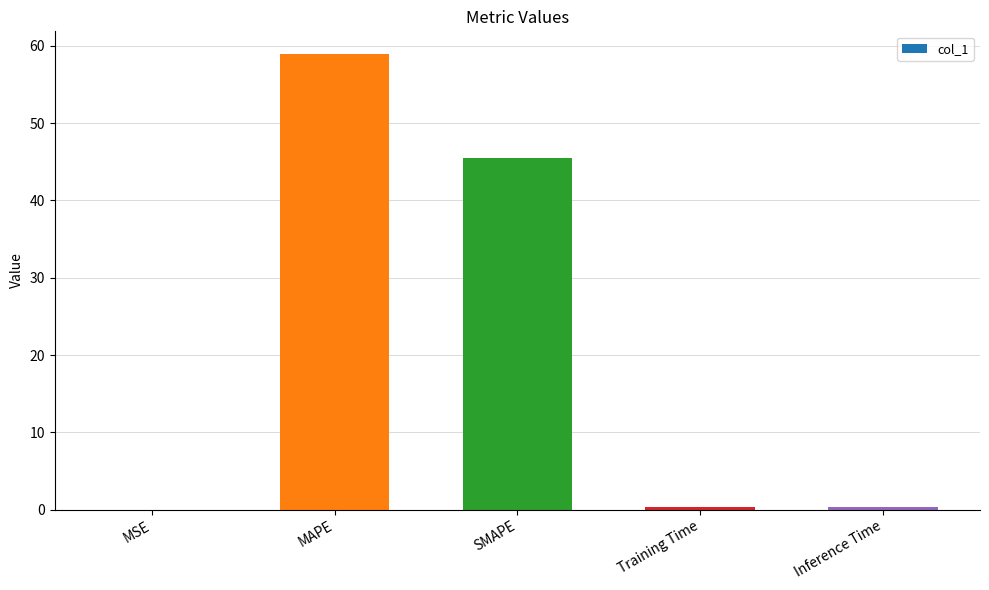

The chart shows a value of 45.5 at SMAPE. True or false?

True